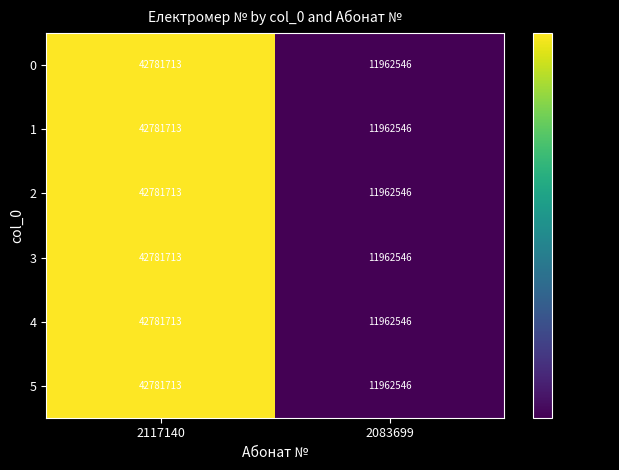

What is the approximate value of 1 at 2083699, to the nearest 10?

11962550